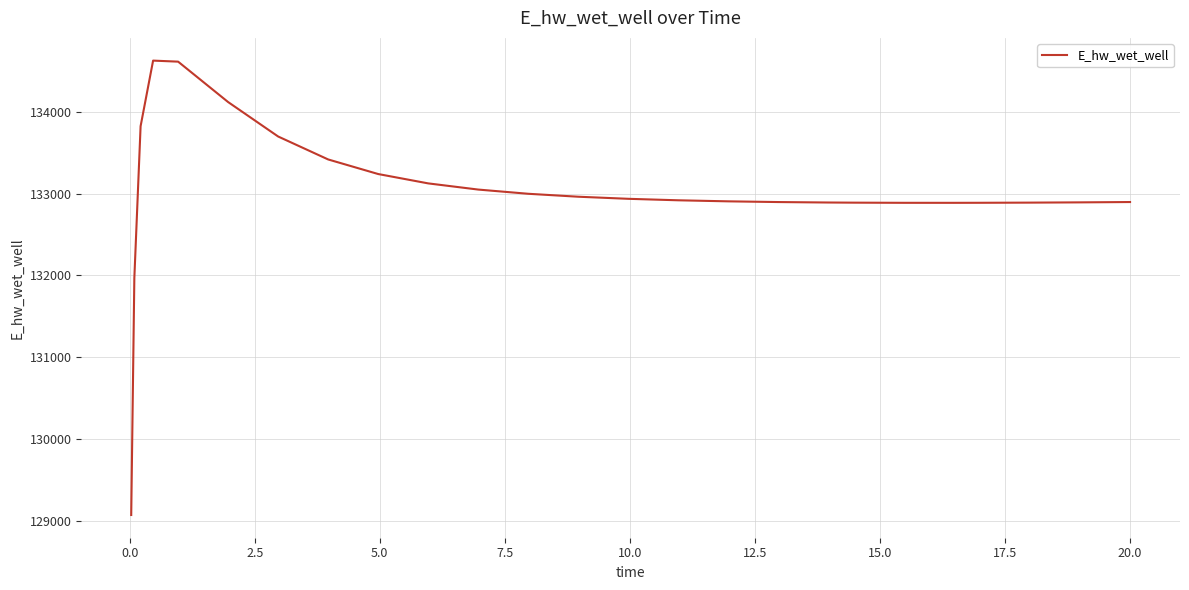

What is the difference between the maximum and minimum values?

5557.9